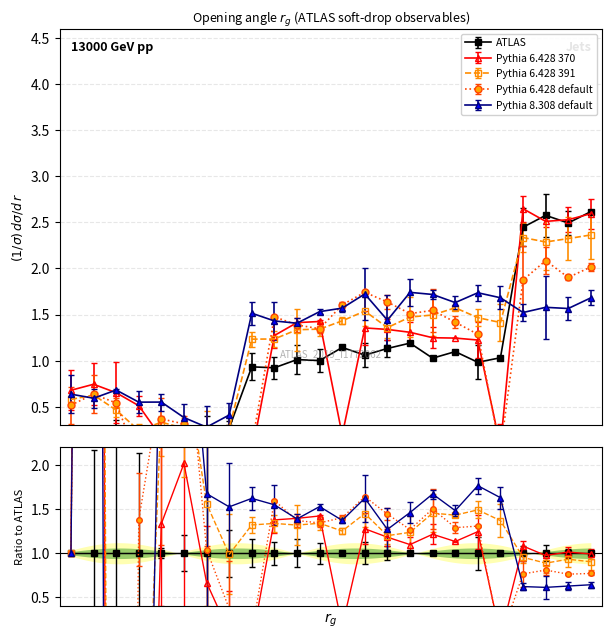

Count the number of categories in the chart.

24